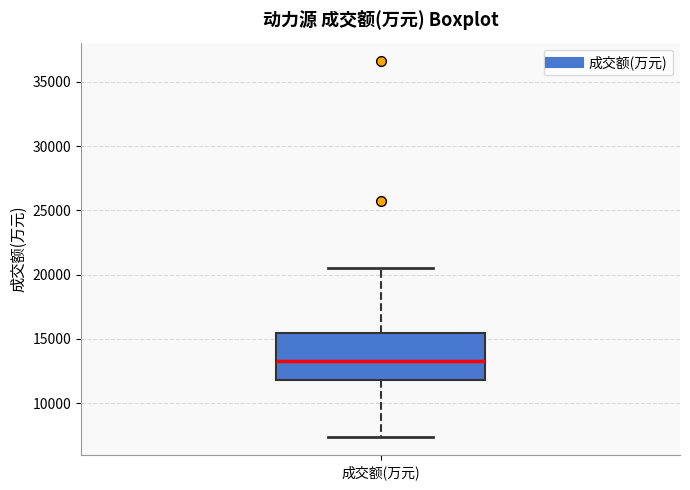

Read this box plot against the y-axis: the position of the median line, the range covered by the box, and the ends of both whiskers. The values are not printed on the chart, so give them approximately, as read against the axis.

median 13500, box 12000 to 15500, whiskers 7500 to 20500